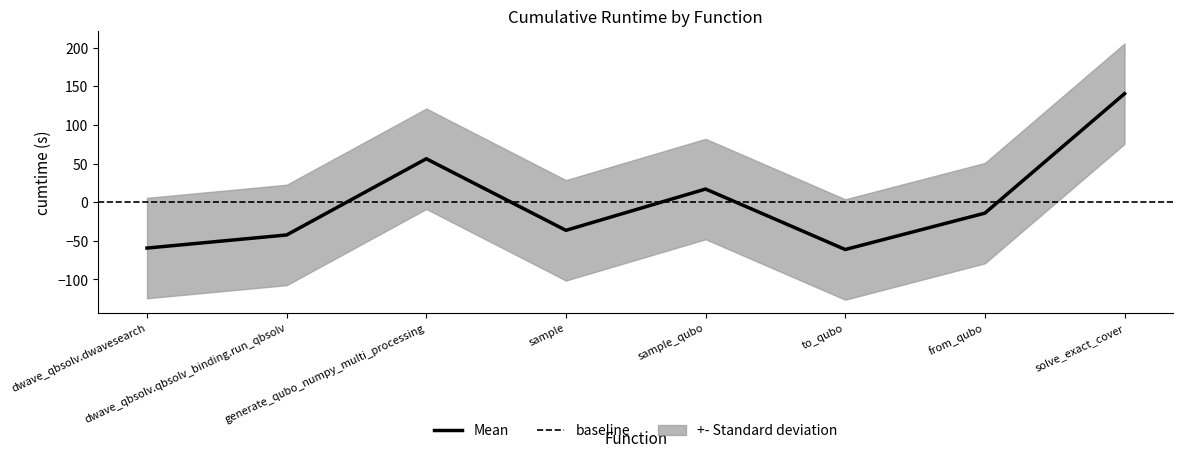

Is it true that the value at sample is -36.4?

True